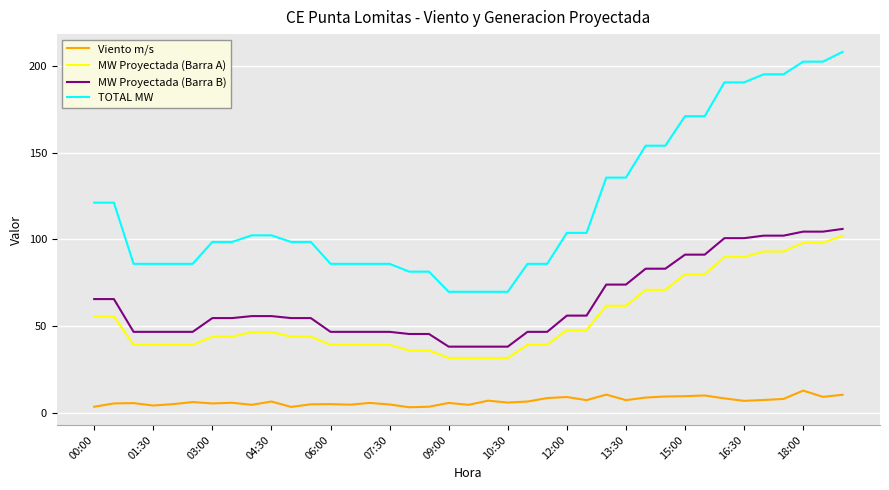

What is the difference between the second highest and second lowest values in the Viento m/s series?

7.1